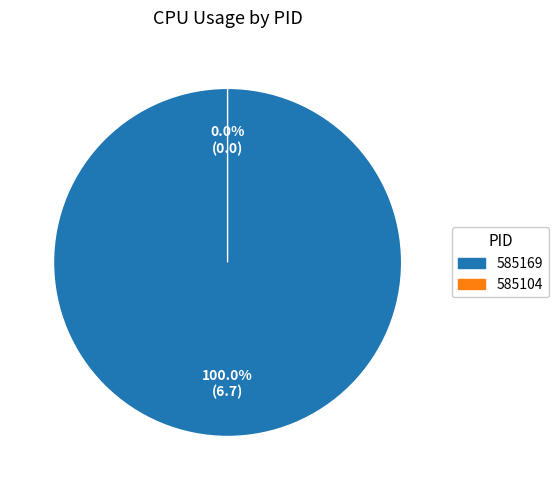

Which category has the smallest portion of the pie?

585104